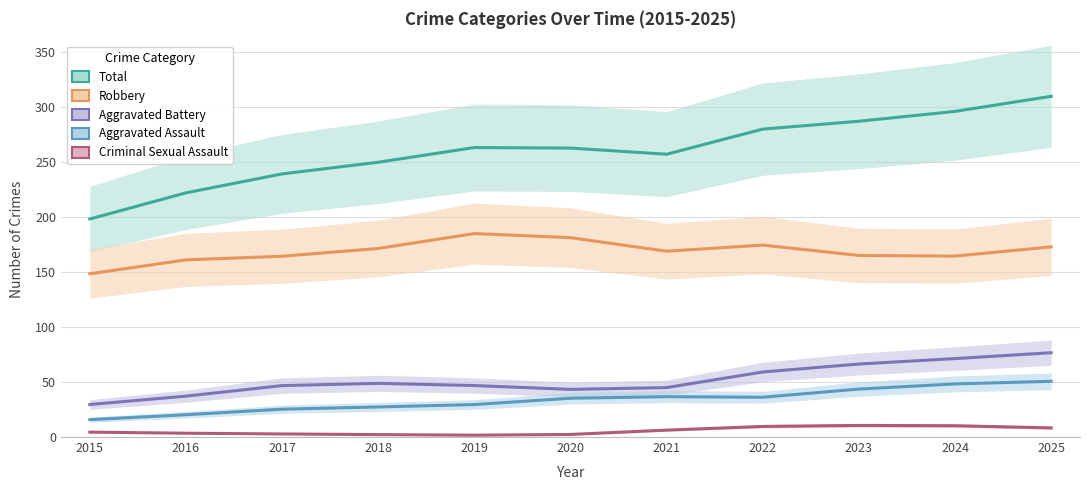

What is the value of the Robbery point at the 5th from the left?

185.0